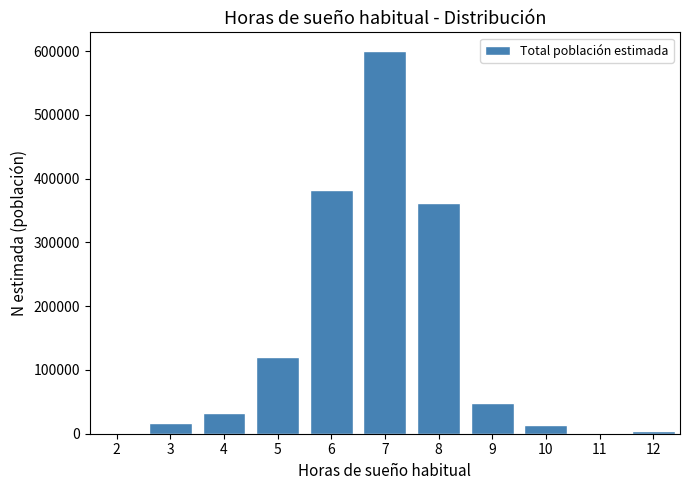

Reading left to right, list all the values displayed in this chart.

2=0	3=16837	4=32046	5=120633	6=381731	7=599625	8=361523	9=48897	10=12923	11=0	12=3515